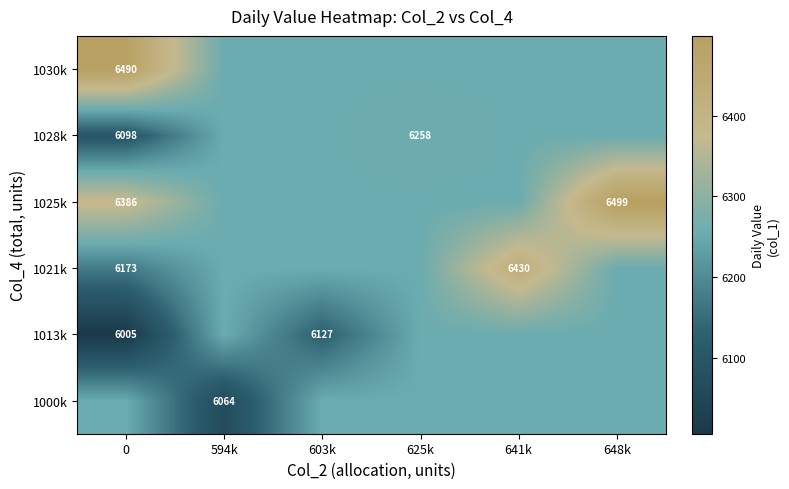

Count the number of categories in the chart.

6